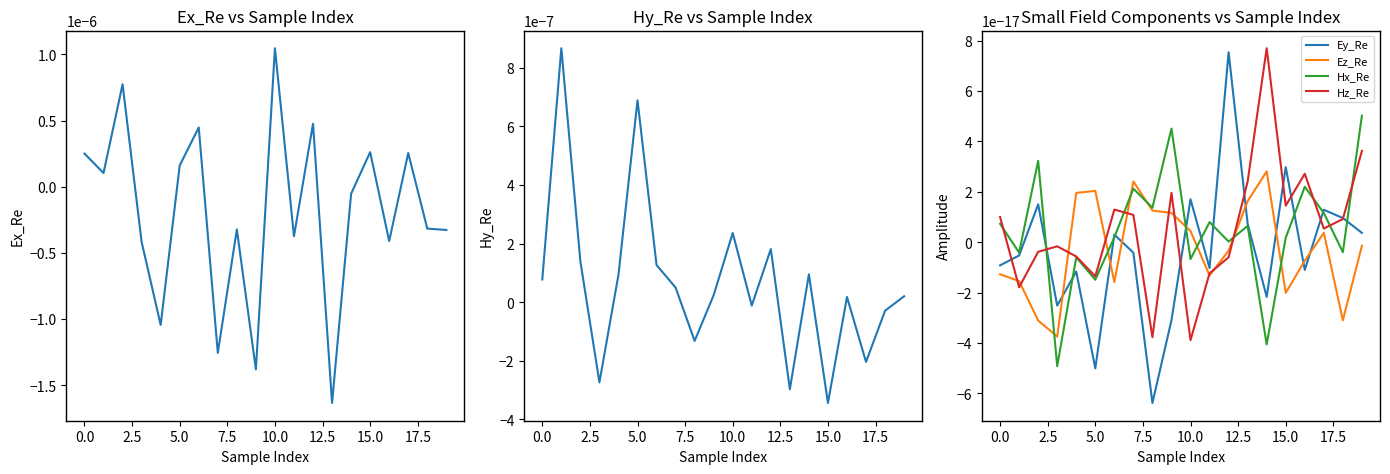

How many interior local valleys does the Hy_Re series have?

6